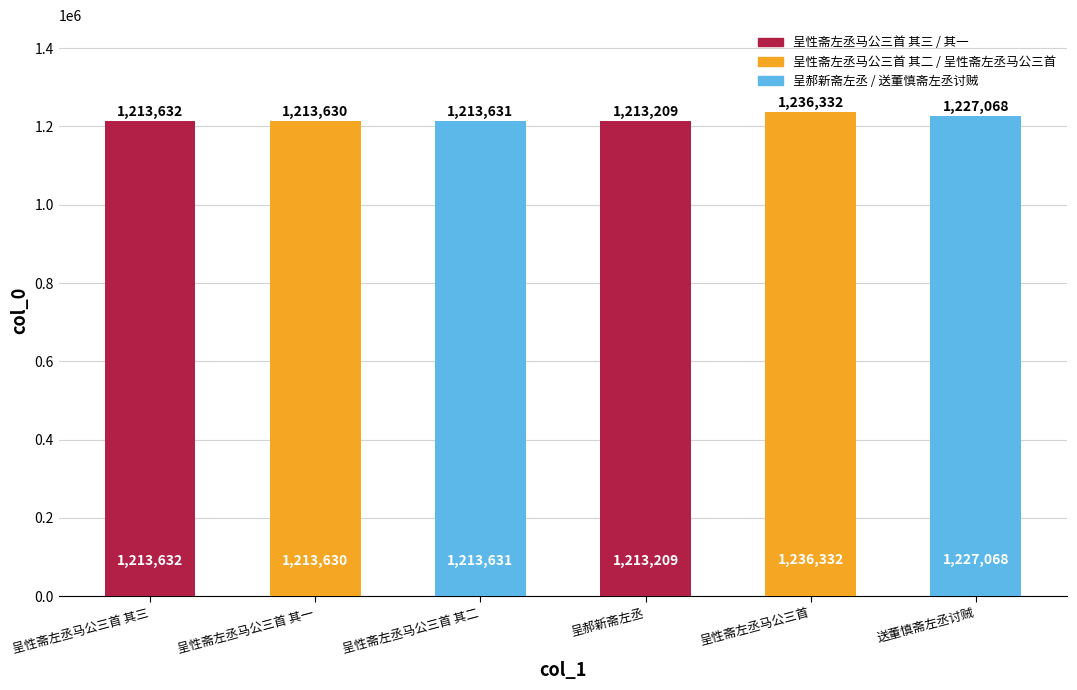

At which category does the chart reach its peak across all series?

呈性斋左丞马公三首